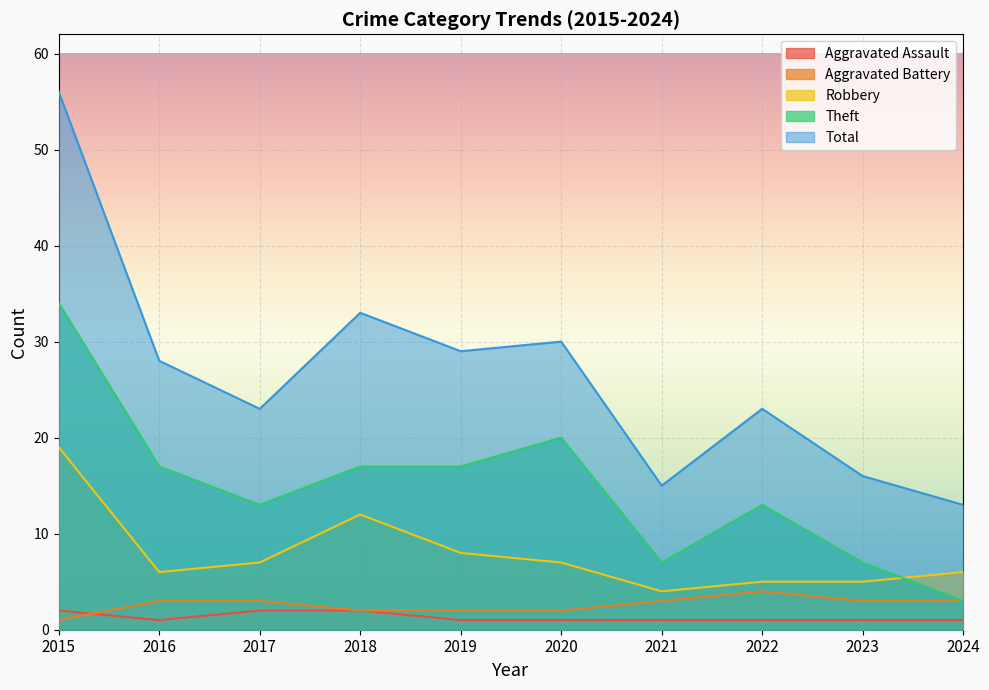

True or false: Theft and Aggravated Battery intersect in this chart.

False